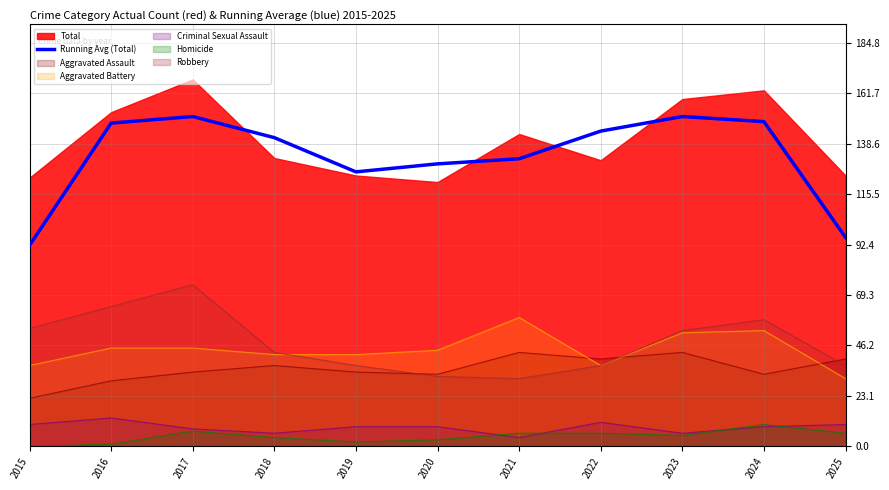

Which has a higher value, 2025 or 2019?

2019